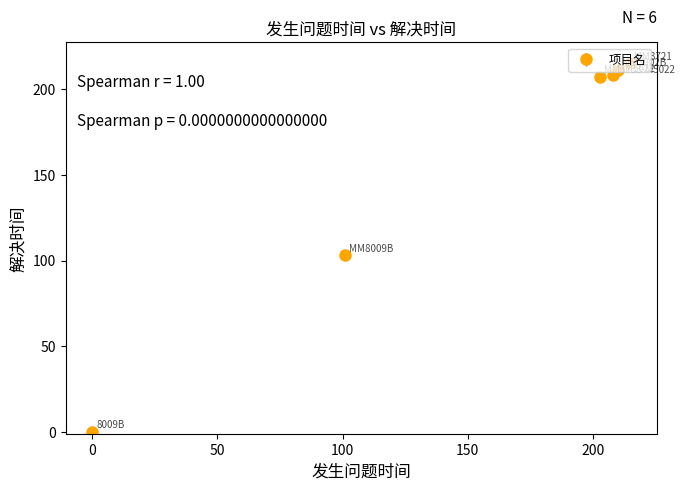

What is the value of the 6th point from the left?

215